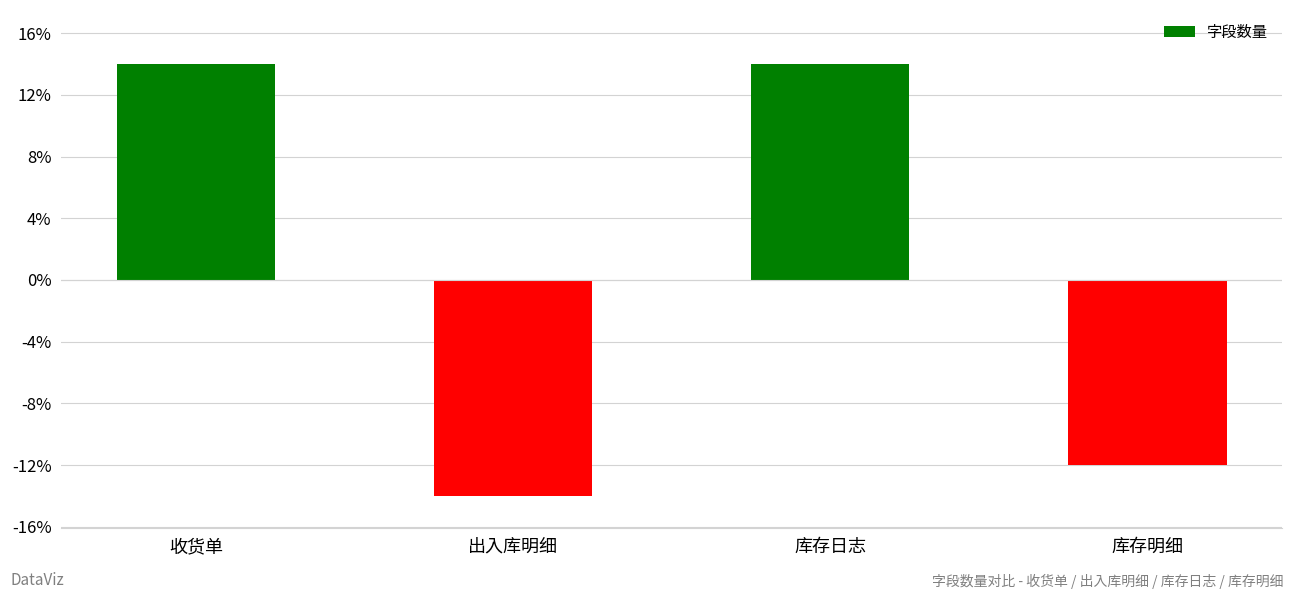

What position from the left is 收货单?

1